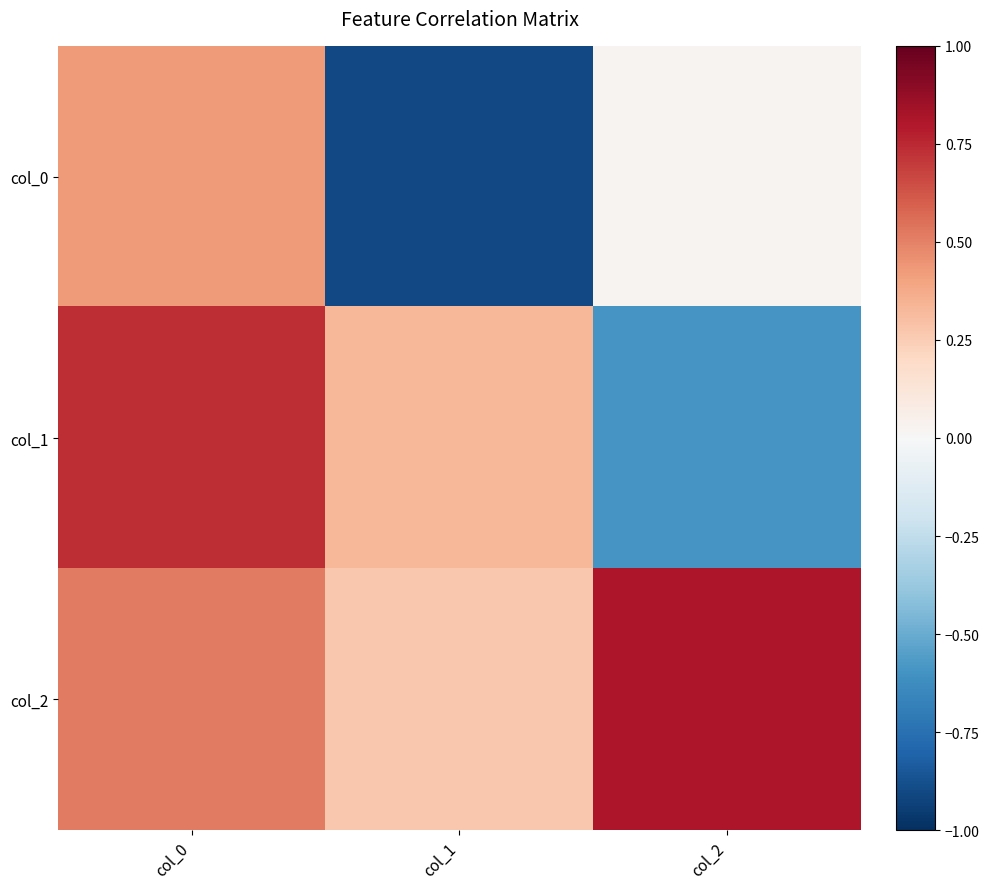

What is the minimum value shown in the chart?

-0.9